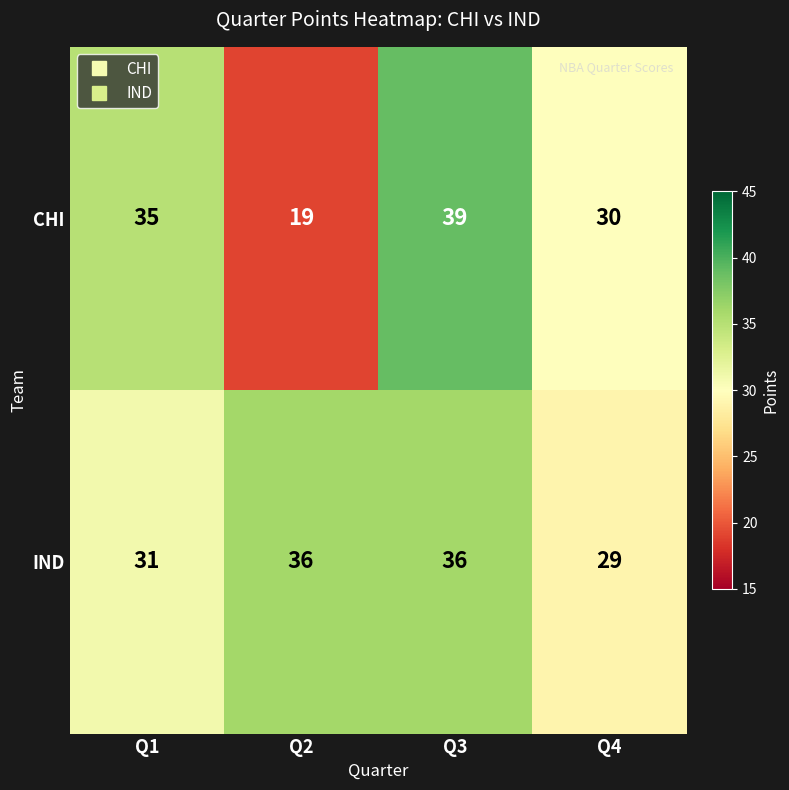

Which series has the largest range (max minus min)?

CHI